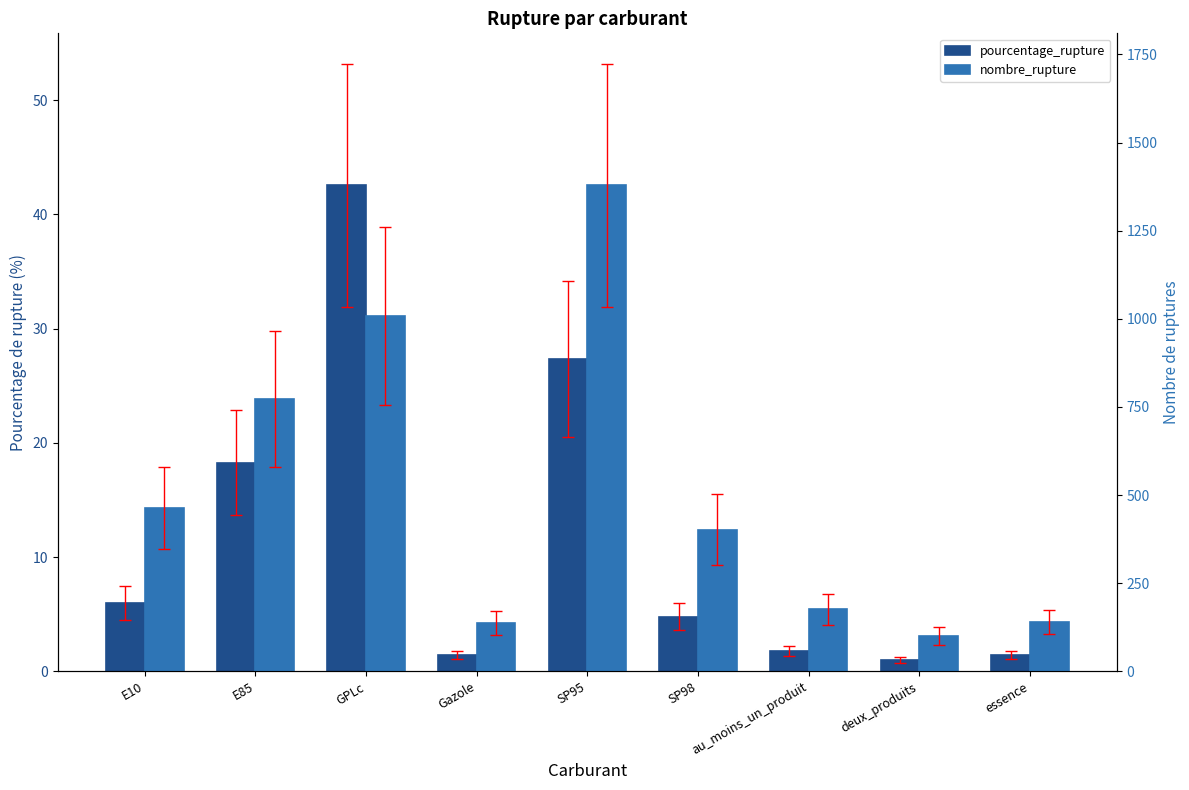

Which series changed the most between GPLc and SP95?

nombre_rupture